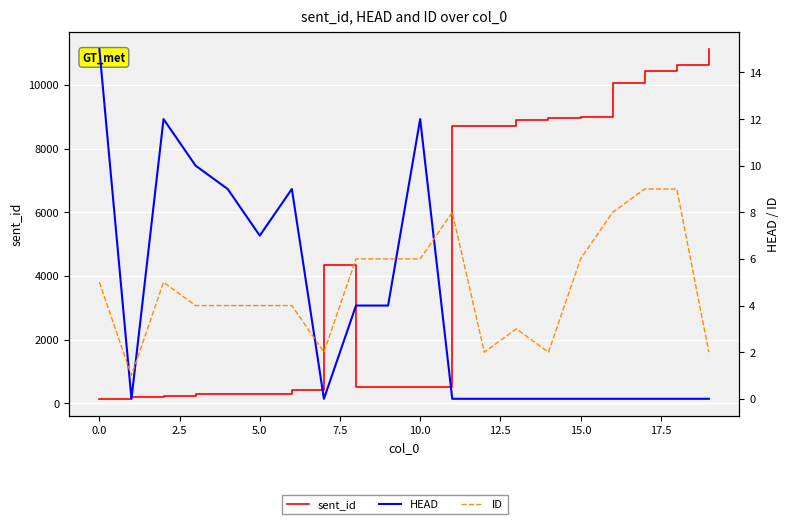

True or false: sent_id has more than 0 interior local peaks.

True